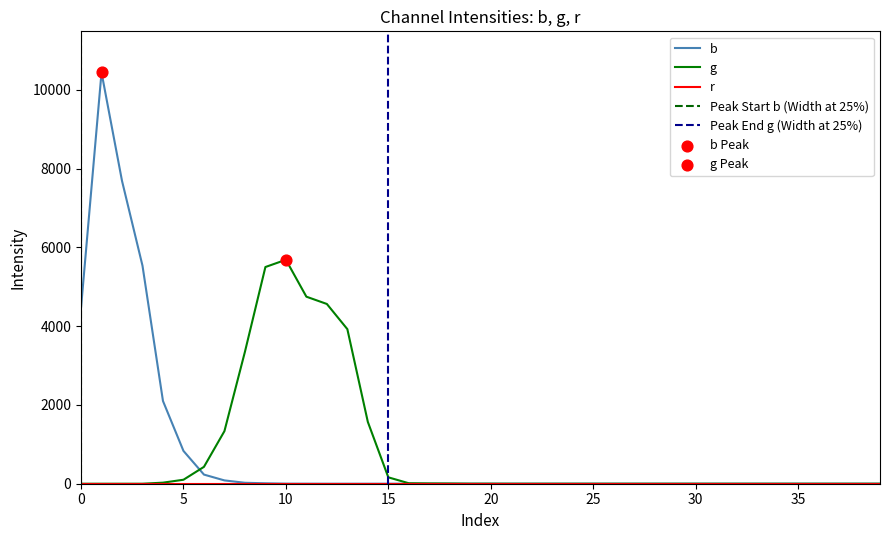

Is the value of g at 30 greater than the value of b at 27?

Yes